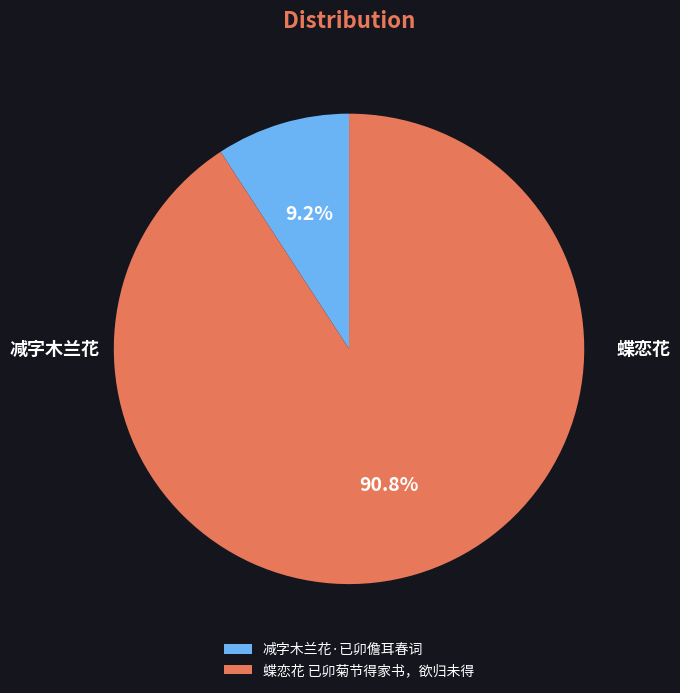

Between 蝶恋花 已卯菊节得家书，欲归未得 and 减字木兰花·已卯儋耳春词, which is larger?

蝶恋花 已卯菊节得家书，欲归未得